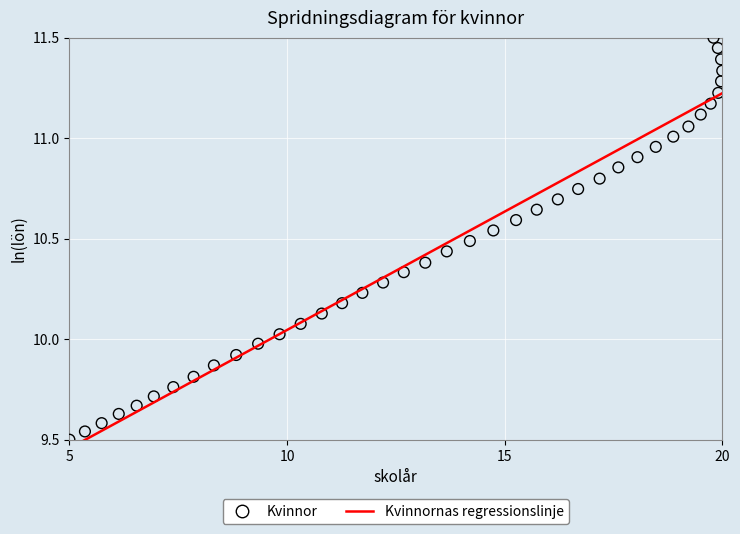

What is the range of X values (max minus min)?

15.0